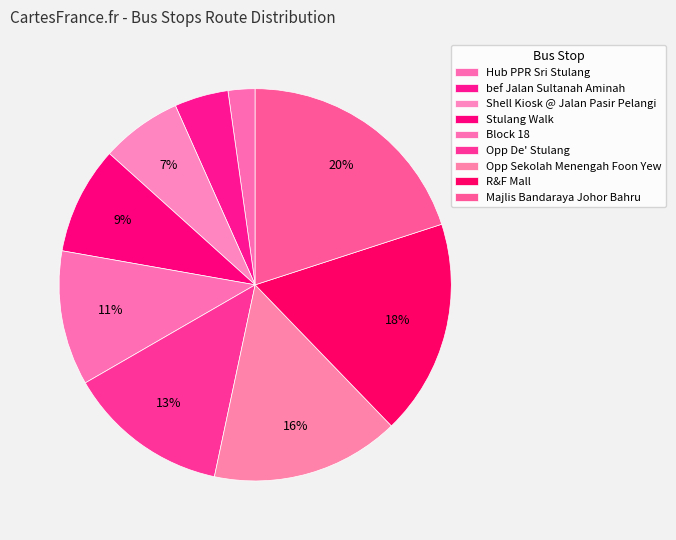

How much of the chart is everything except Shell Kiosk @ Jalan Pasir Pelangi?

93.3%